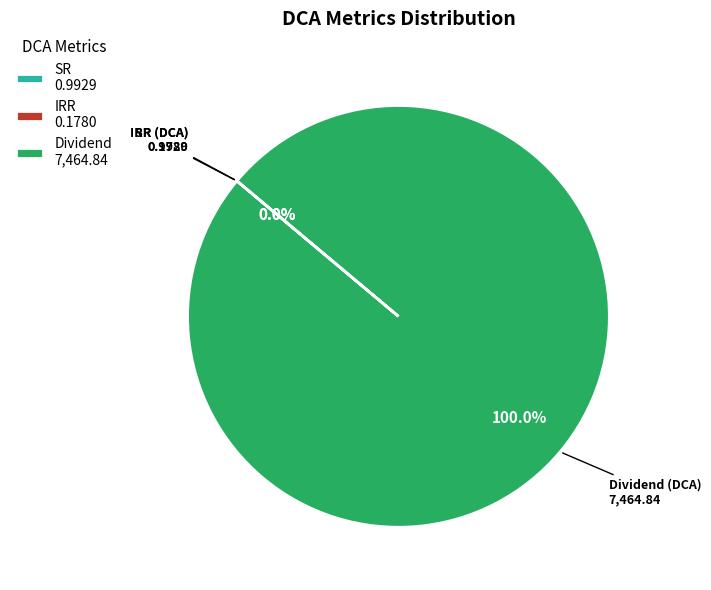

Which category has the biggest portion of the pie?

Dividend